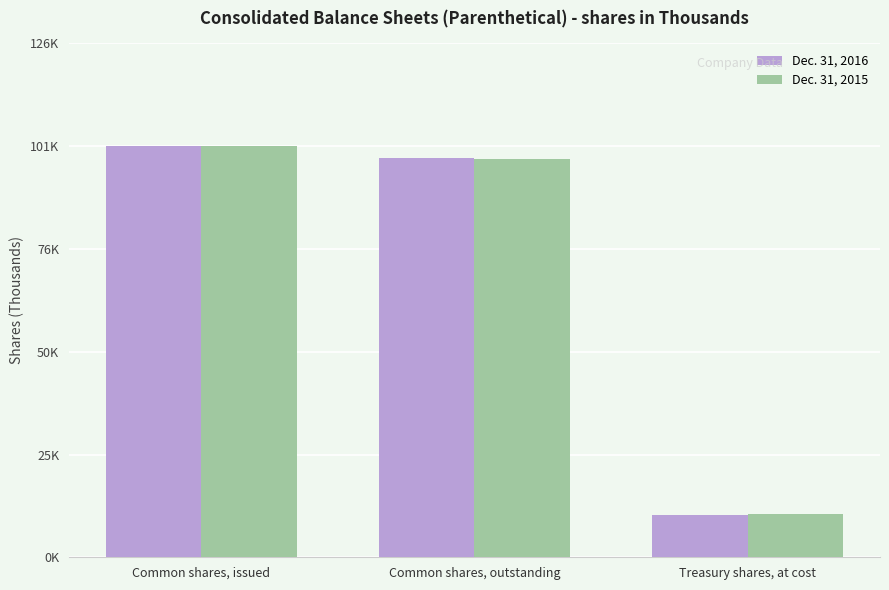

At Treasury shares, at cost, list the series in order from largest to smallest.

Dec. 31, 2015, Dec. 31, 2016